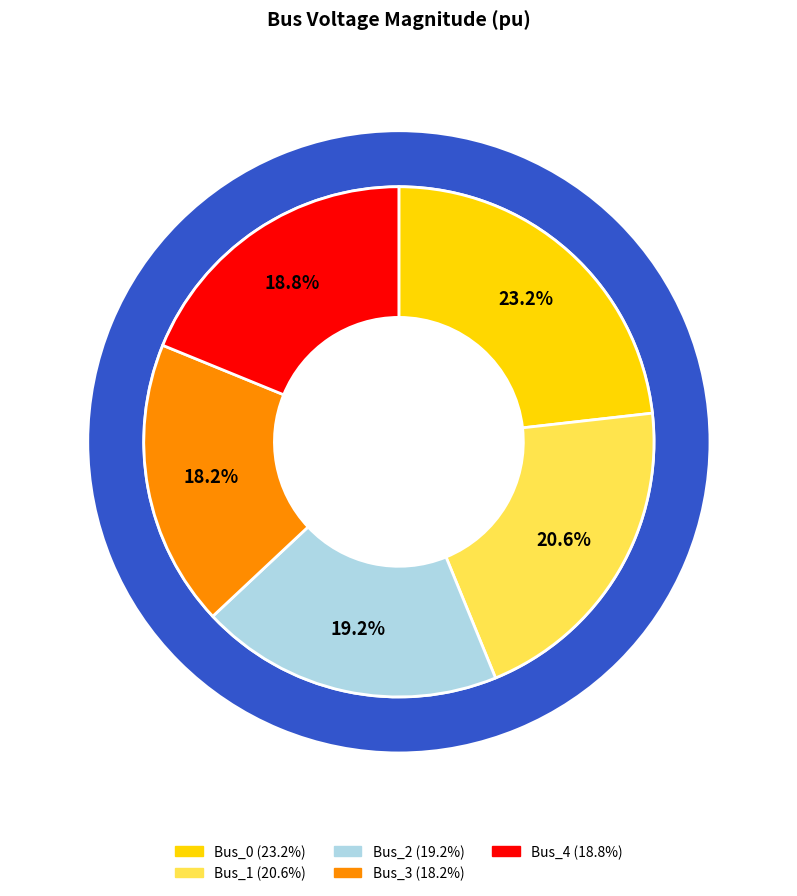

To the nearest percent, what is the combined percentage of Bus_4 and Bus_1?

39%